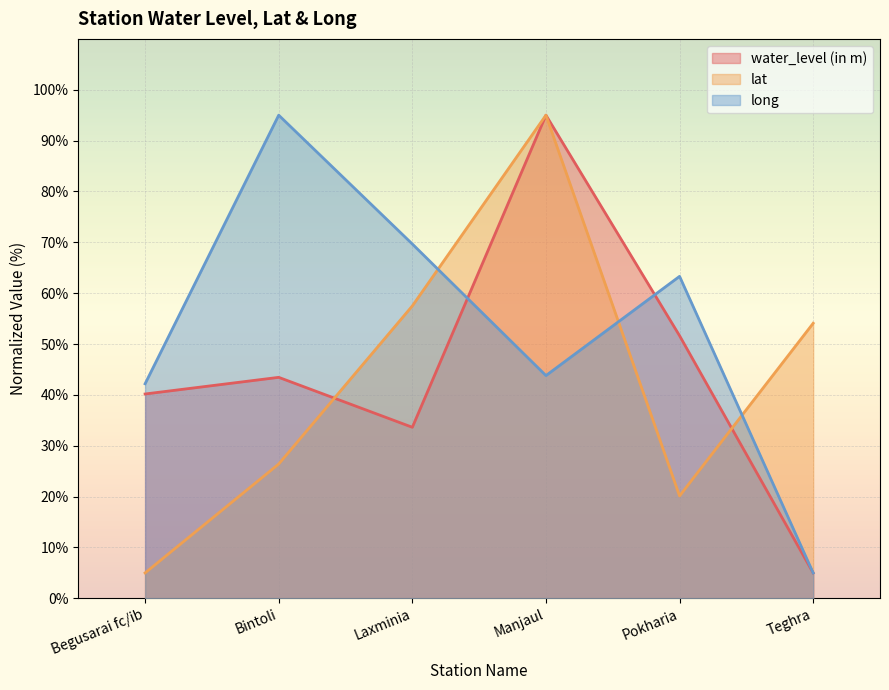

How many interior local valleys does the water_level (in m) series have?

1